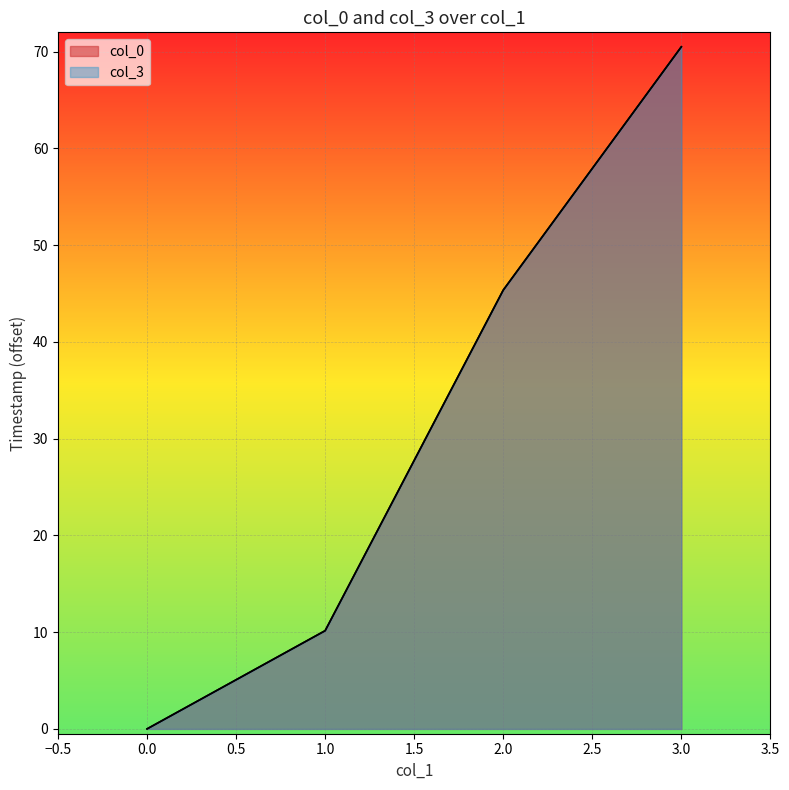

What is the difference between the second highest and minimum values in the col_0 series?

45.3